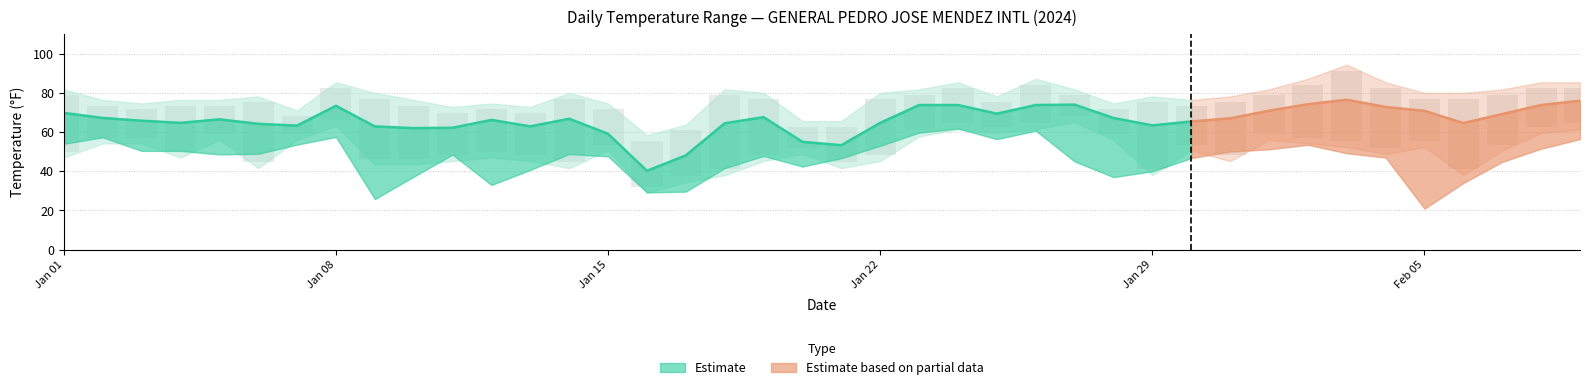

What is the sum of the MAX values at 2024-01-30 and 2024-01-01?

152.2